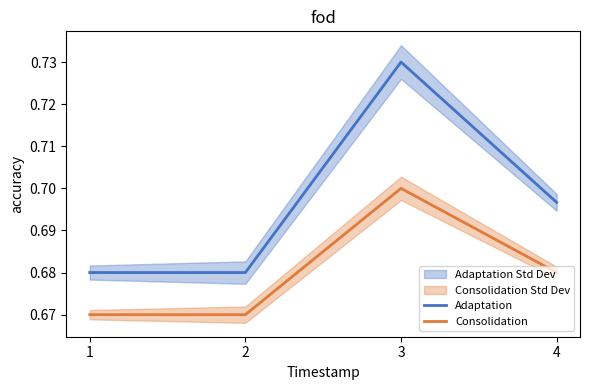

True or false: Consolidation and Adaptation cross at least once.

False